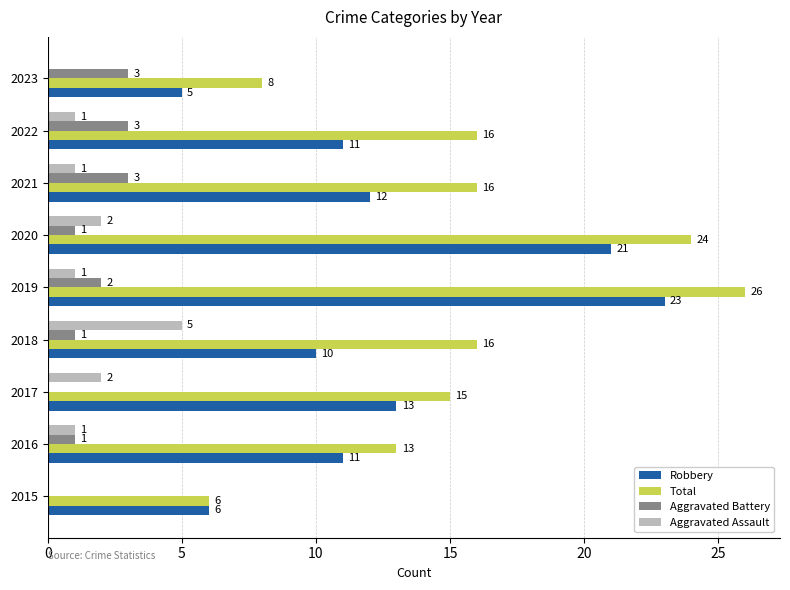

Which series has the widest spread of values?

Total